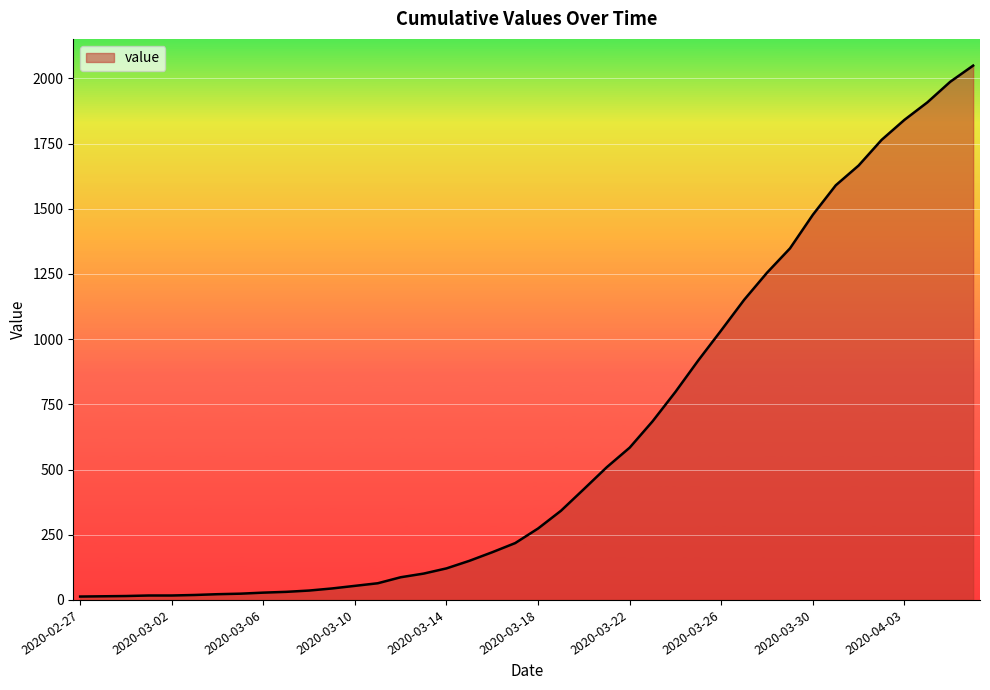

What is the greatest value displayed?

2049